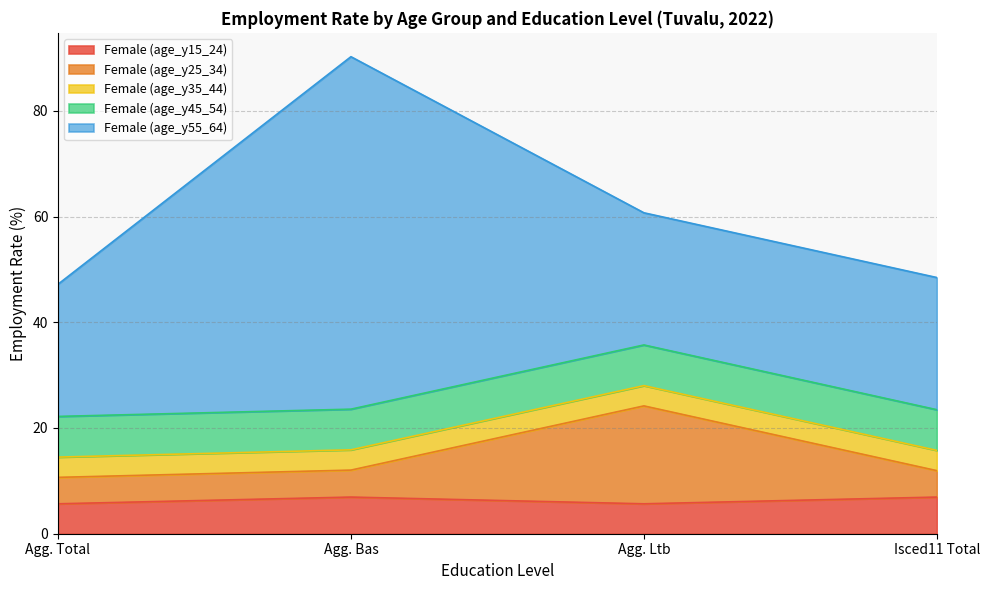

How many data points in Female (age_y15_24) are above 6?

2